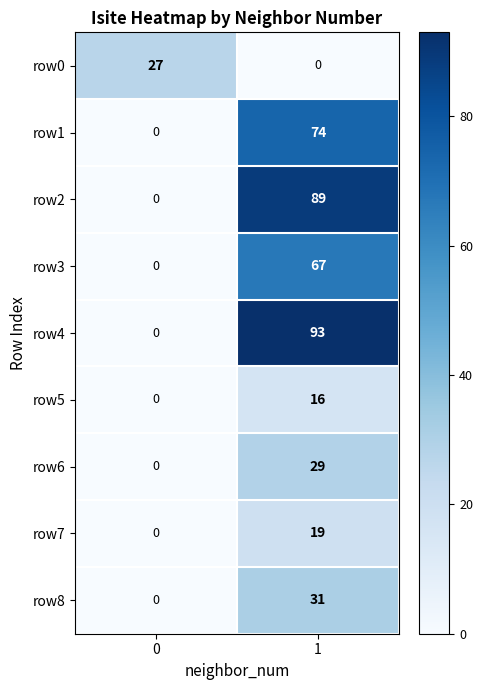

What is the difference between the maximum and minimum values in the row6 series?

29